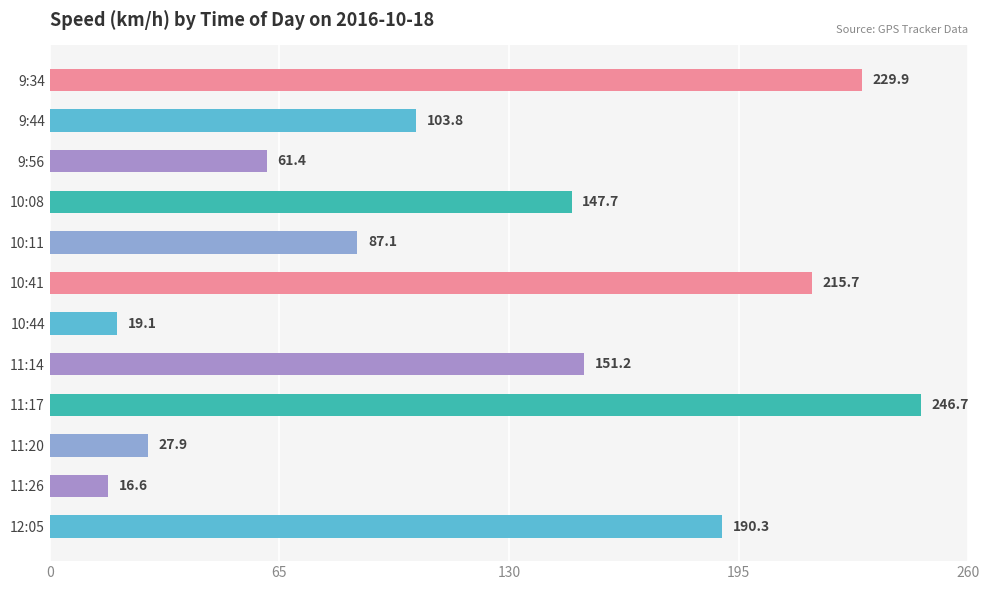

Rank the categories by value from lowest to highest.

11:26, 10:44, 11:20, 9:56, 10:11, 9:44, 10:08, 11:14, 12:05, 10:41, 9:34, 11:17